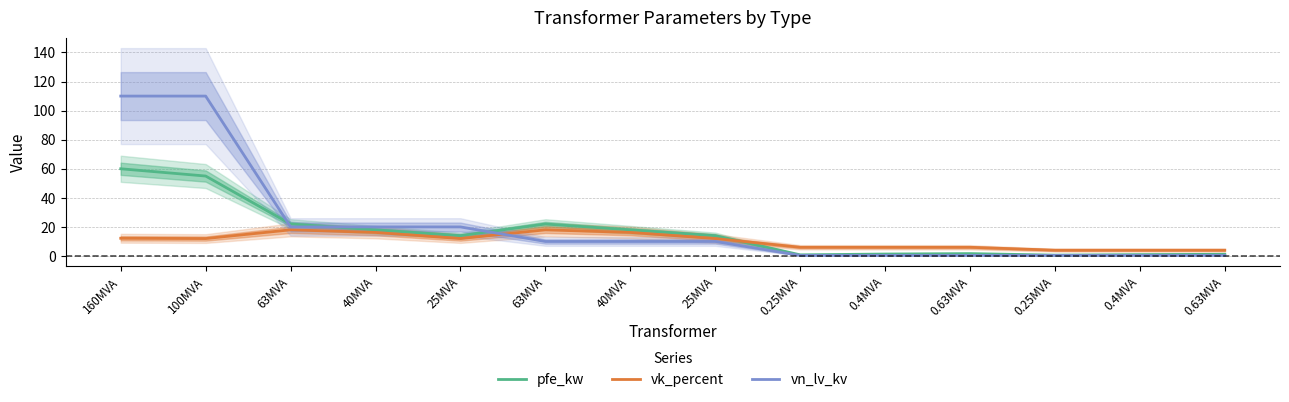

At which category is the sum across all series the highest?

160MVA